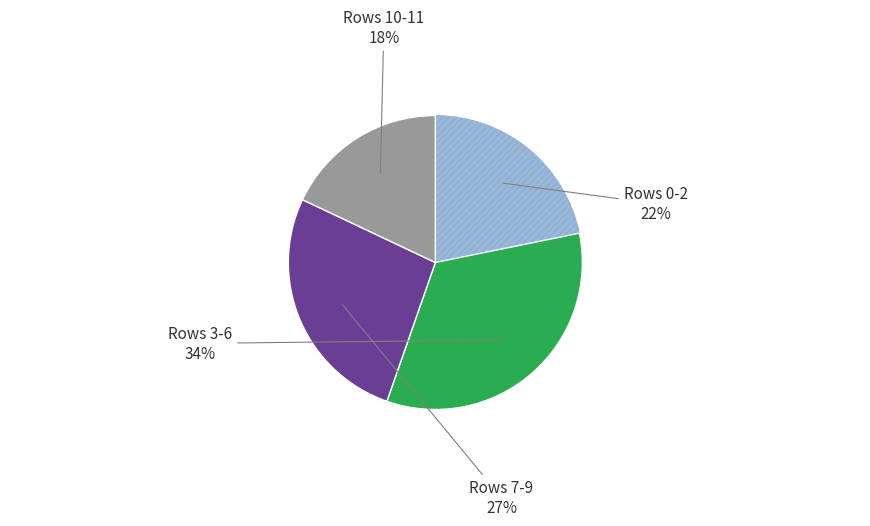

Is there any slice that represents more than half of the pie?

No